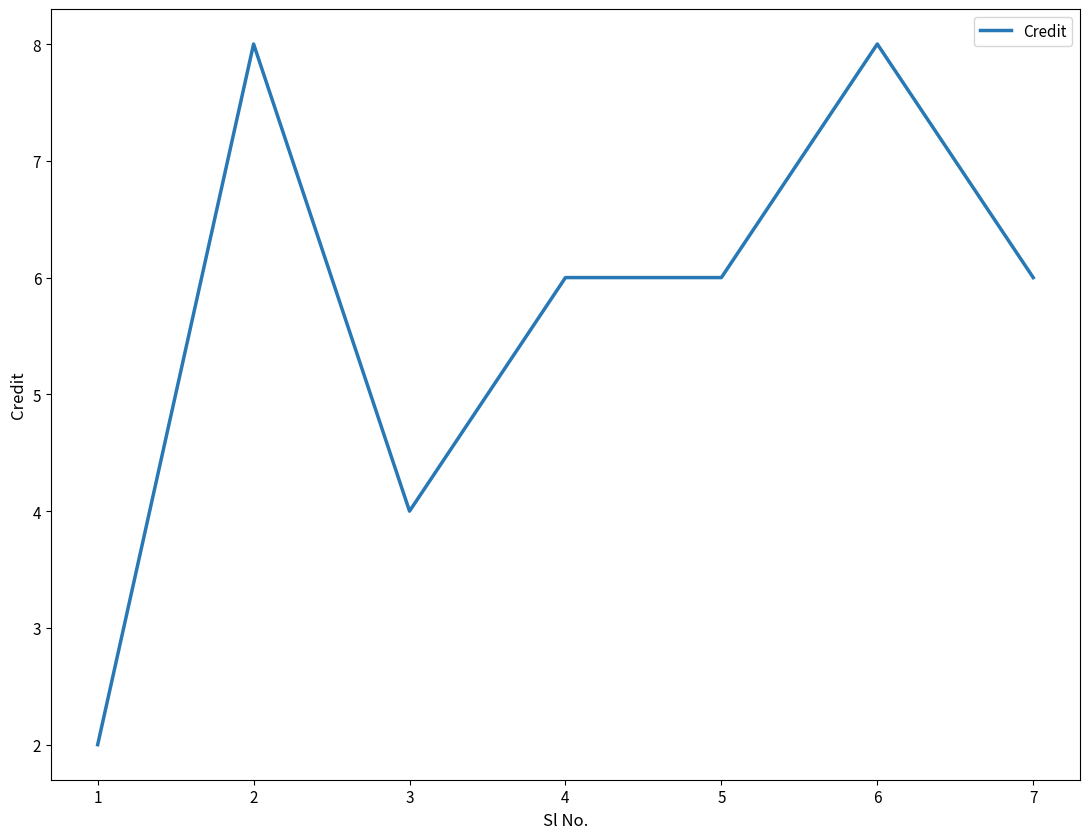

The value at 7 is 3. True or false?

False